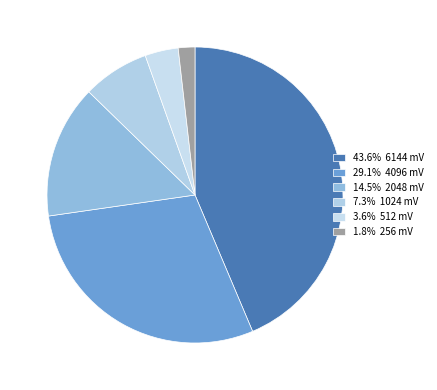

Which category has the smallest portion of the pie?

256 mV